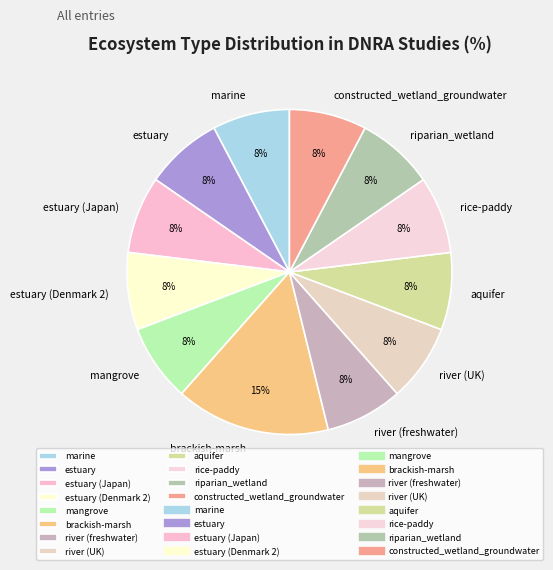

Does brackish-marsh account for over 50% of the chart?

No